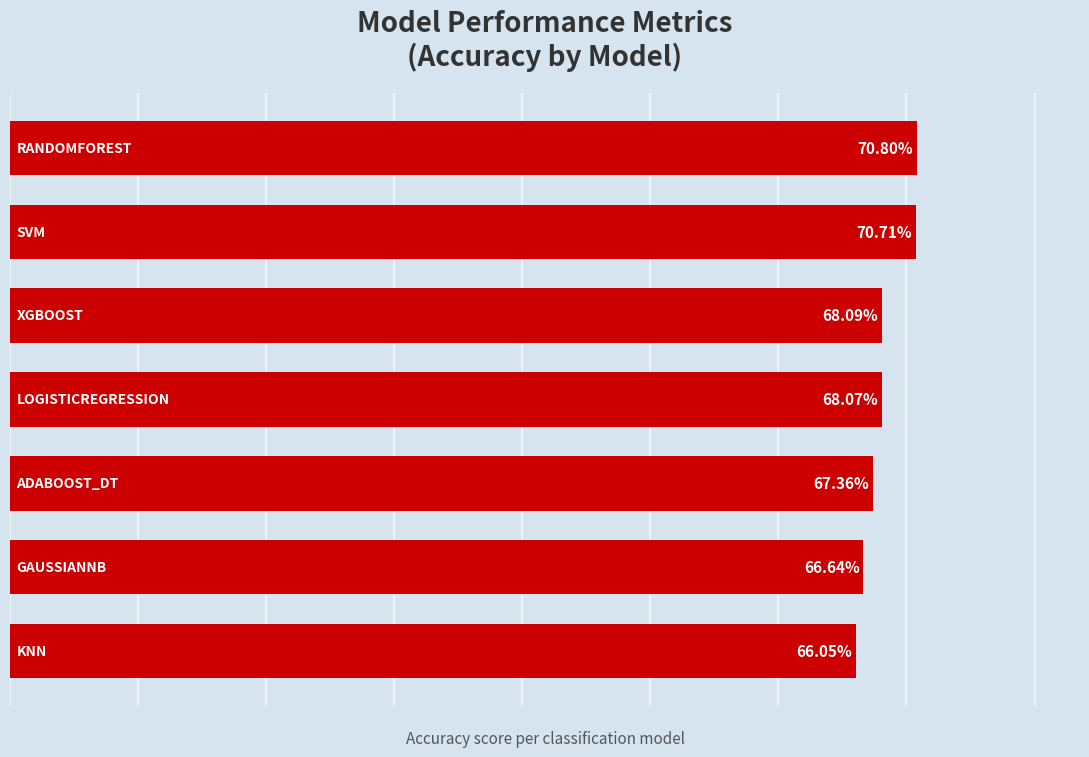

Are the bars horizontal?

Yes